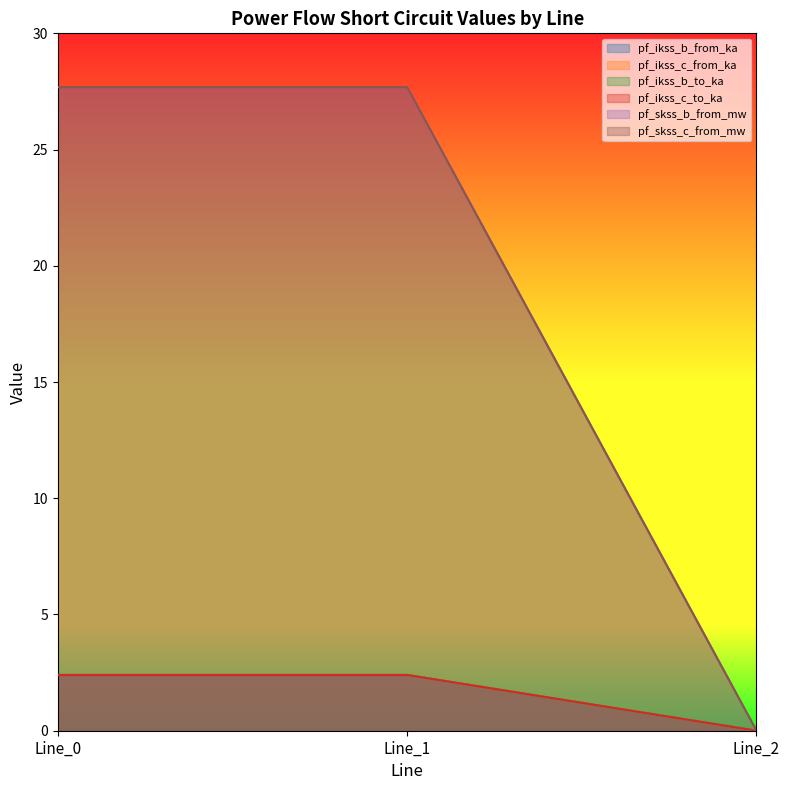

What is the value of the pf_ikss_b_to_ka point at the 1st from the left?

2.4